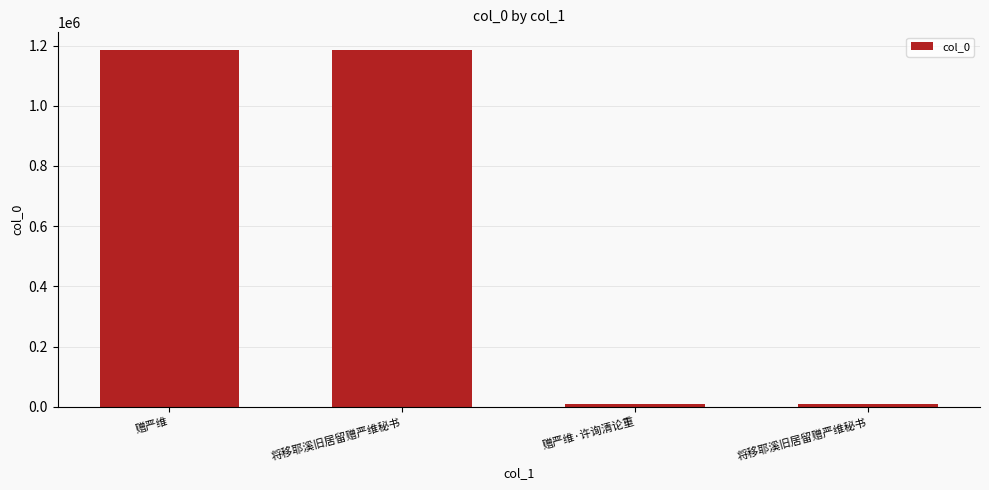

Are the bars horizontal?

No